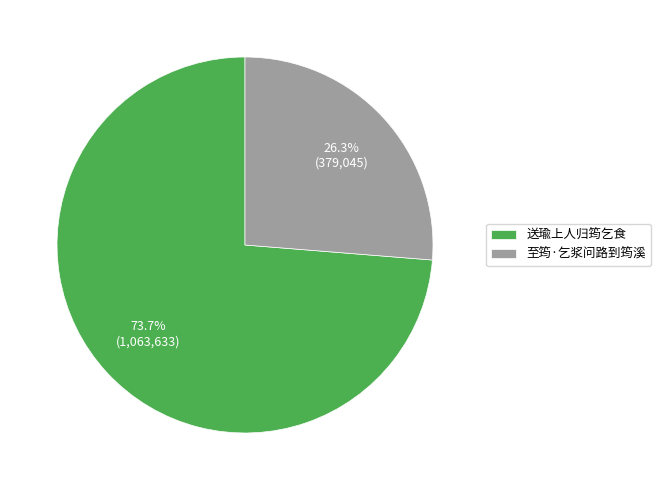

Do 送瑜上人归筠乞食 and 至筠·乞浆问路到筠溪 together represent more than half of the pie?

Yes